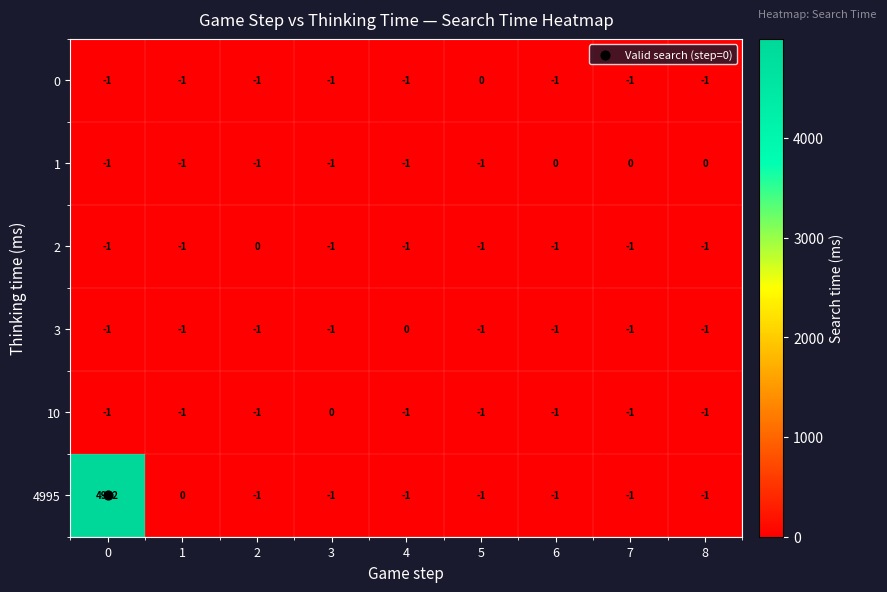

Where is 3 nearest to the value 0?

4